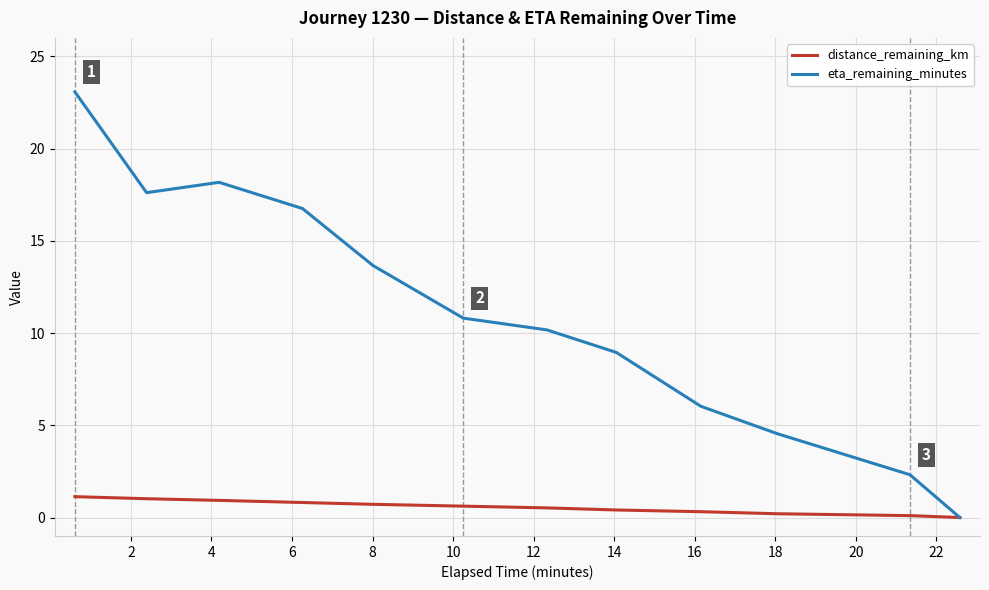

What is the maximum value shown in the chart?

23.1